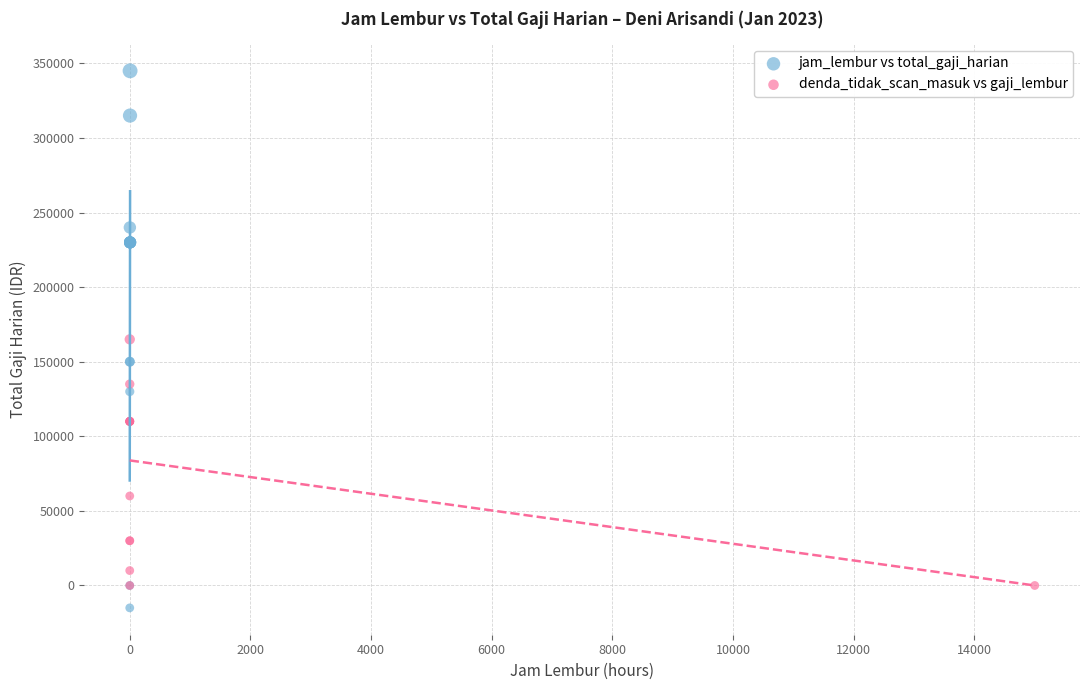

Which series contains the highest Y value?

jam_lembur vs total_gaji_harian